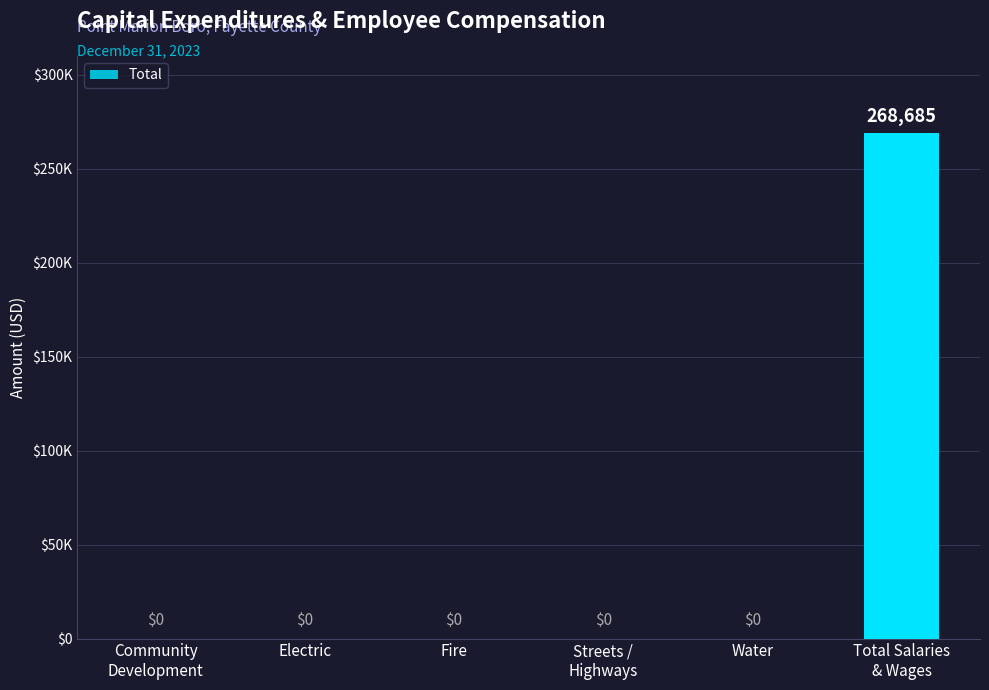

Does the chart contain any negative values?

No